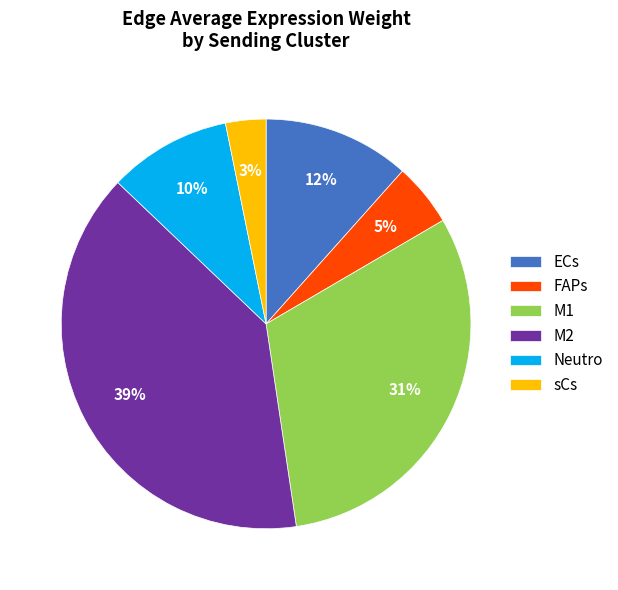

To the nearest percent, what is the combined percentage of FAPs and sCs?

8%